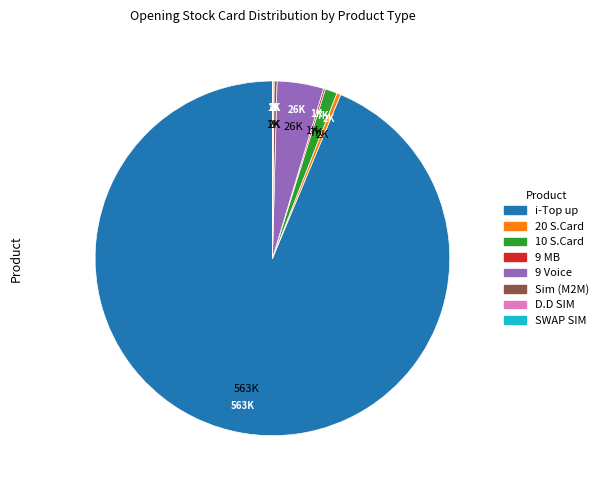

Which category has the biggest portion of the pie?

i-Top up